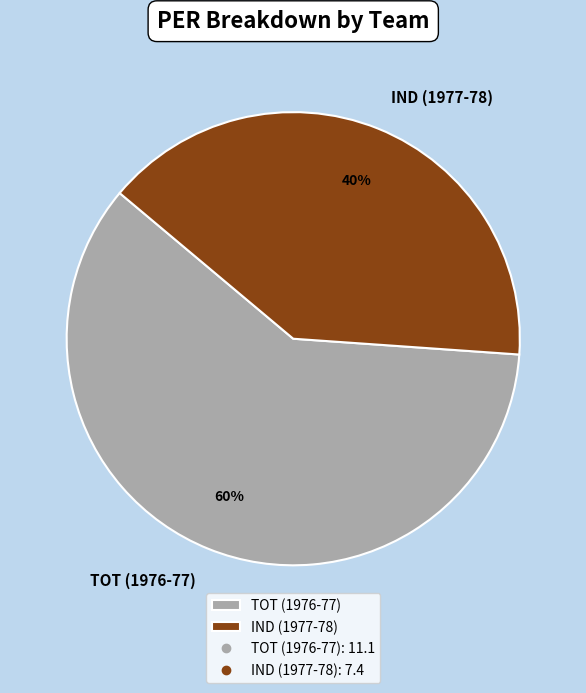

Do TOT (1976-77) and IND (1977-78) together represent more than half of the pie?

Yes